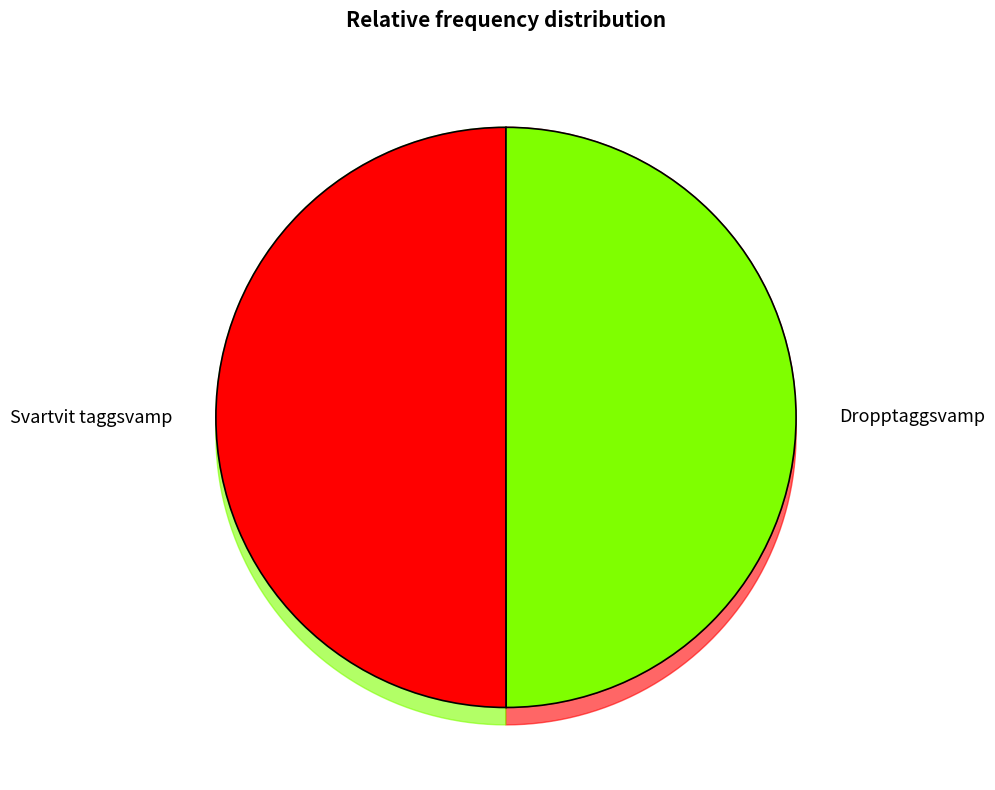

To the nearest percent, what is the combined percentage of 112438915 and 112438914?

100%